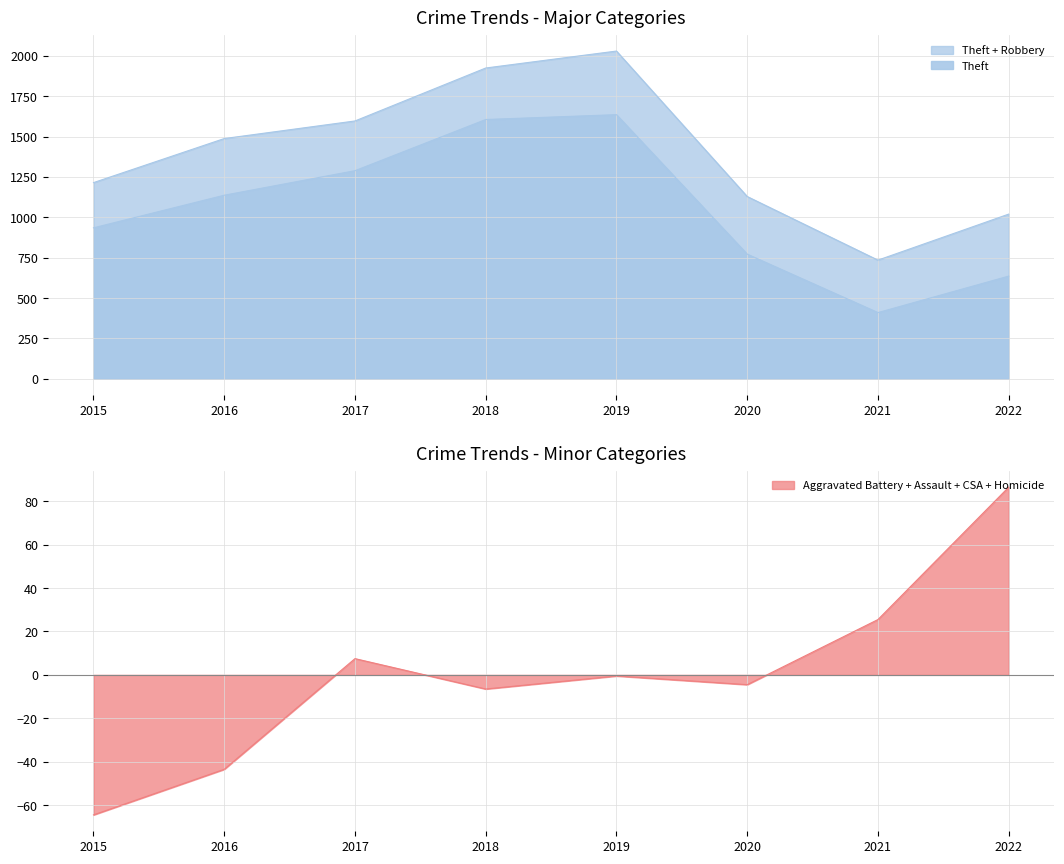

The value of Aggravated Battery + Assault + CSA + Homicide at 2015 is -64.5. True or false?

True